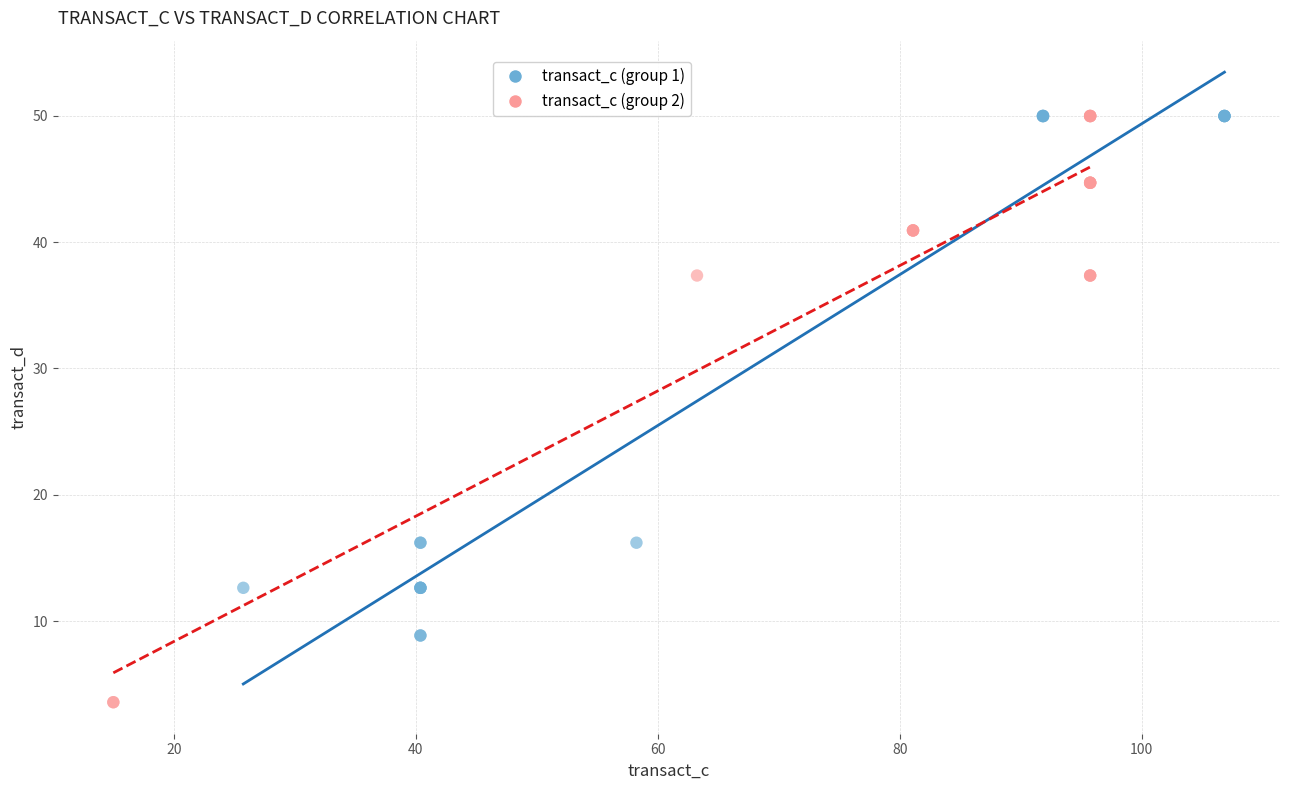

Which series reaches the minimum Y coordinate?

transact_c (group 2)